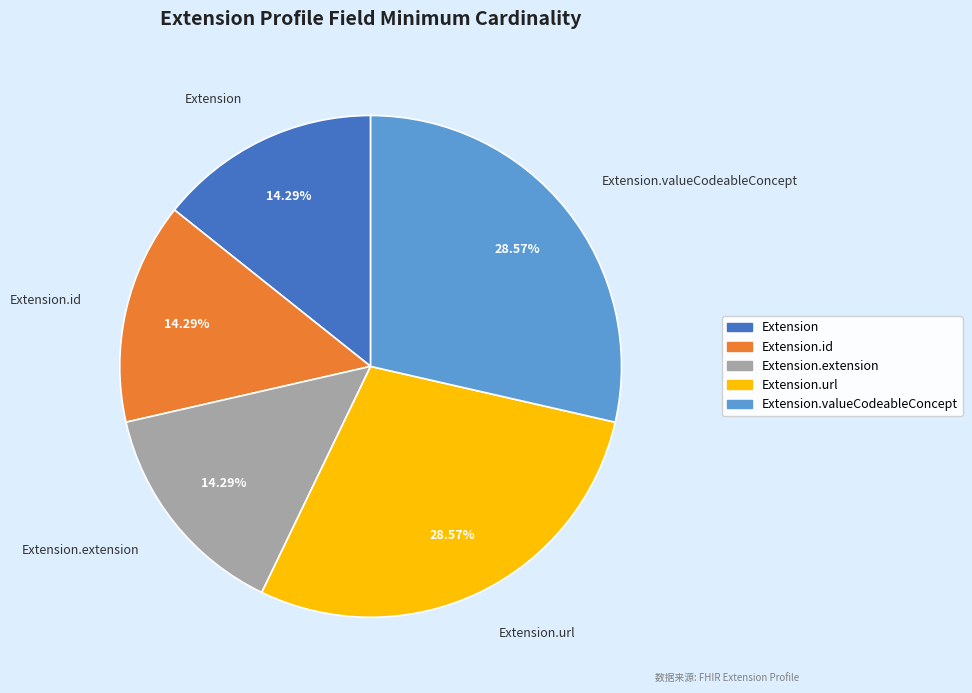

Is there any slice that represents more than half of the pie?

No